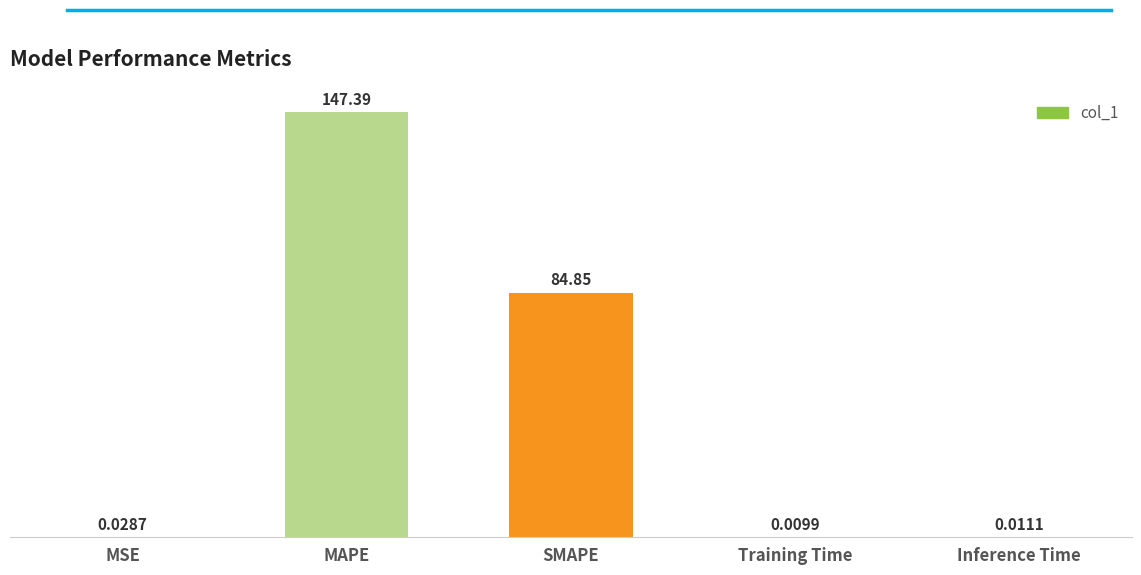

Which has a higher value, MAPE or MSE?

MAPE